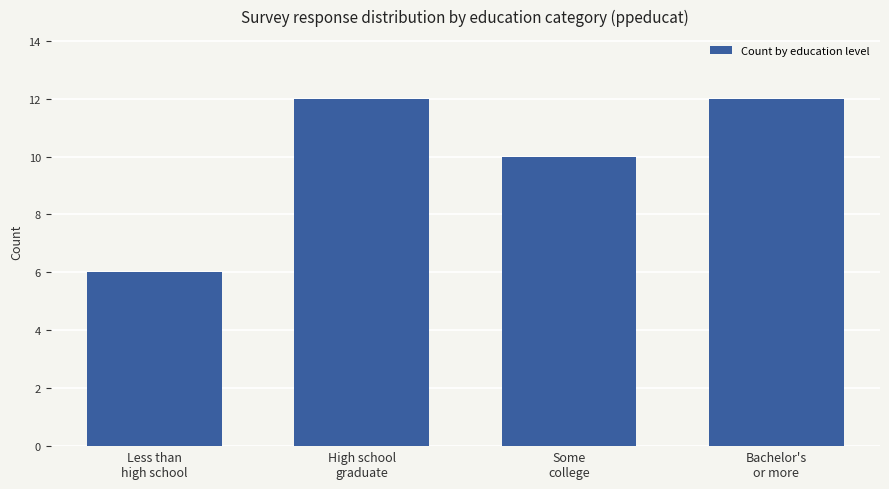

What is the approximate value at Less than
high school?

6